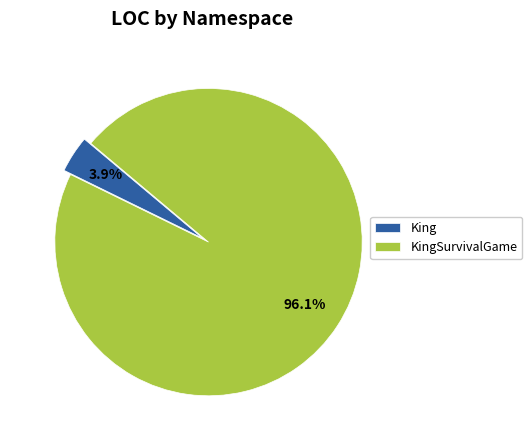

To the nearest percent, what is the combined percentage of KingSurvivalGame and King?

100%